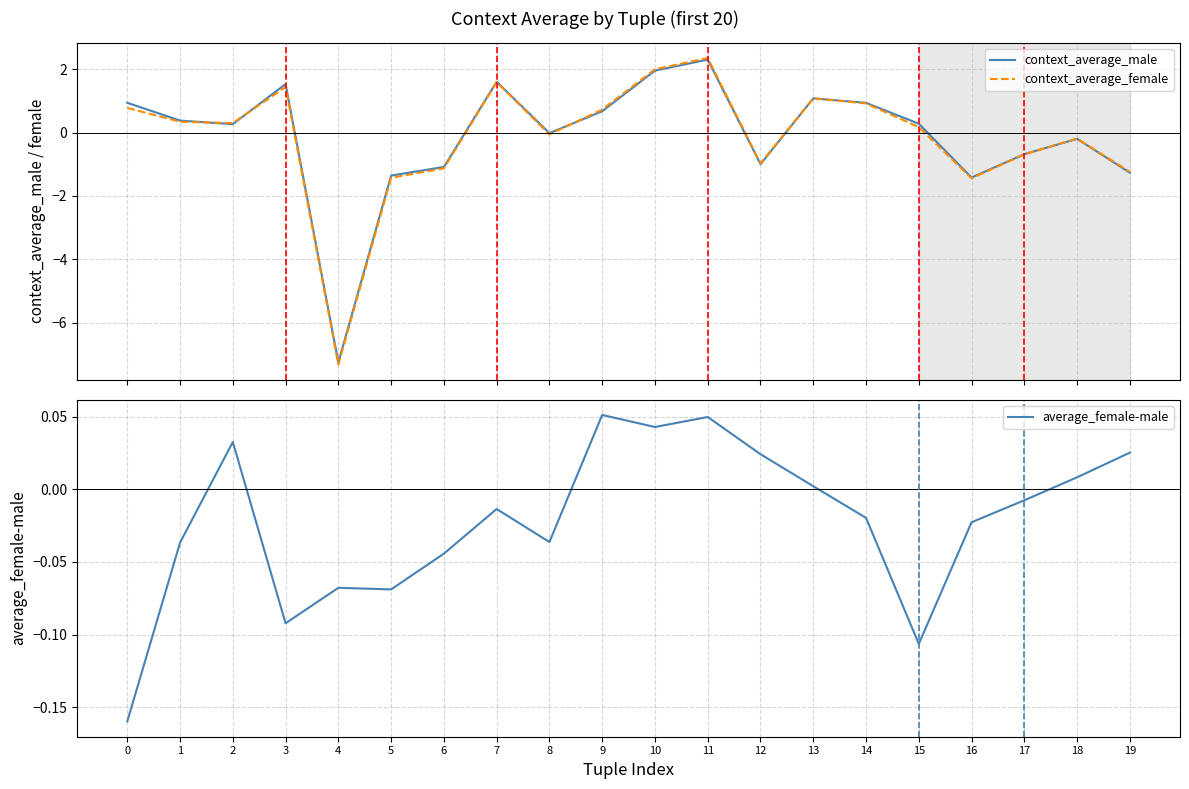

What is the value of the context_average_male point at the 3rd from the left?

0.3